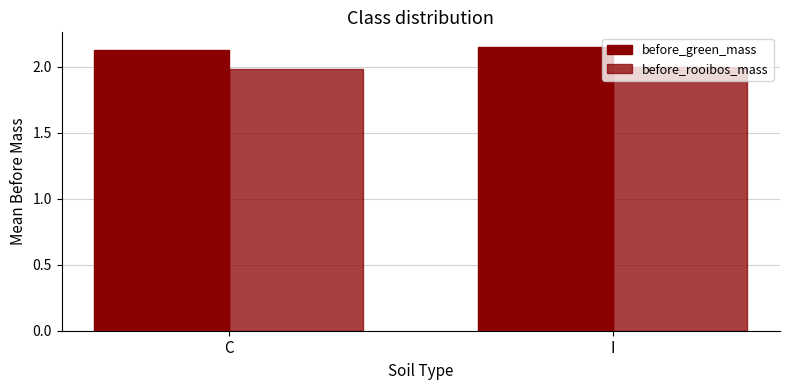

The value of before_rooibos_mass at I is 2.0. True or false?

True